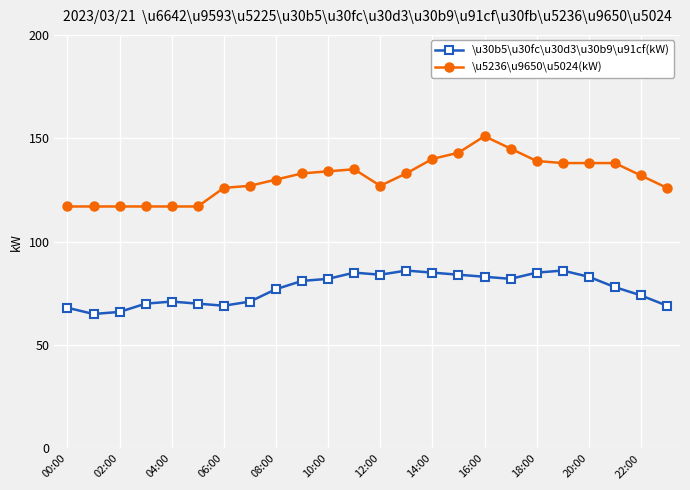

True or false: \u30b5\u30fc\u30d3\u30b9\u91cf(kW) has more than 1 interior local peaks.

True